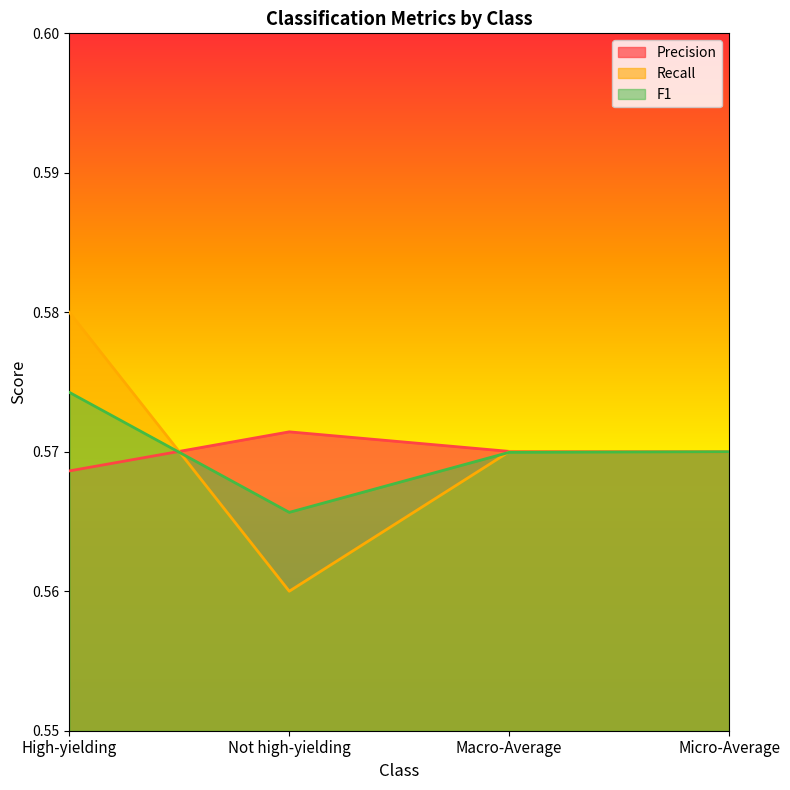

Where do Recall and Precision first cross each other?

High-yielding and Not high-yielding